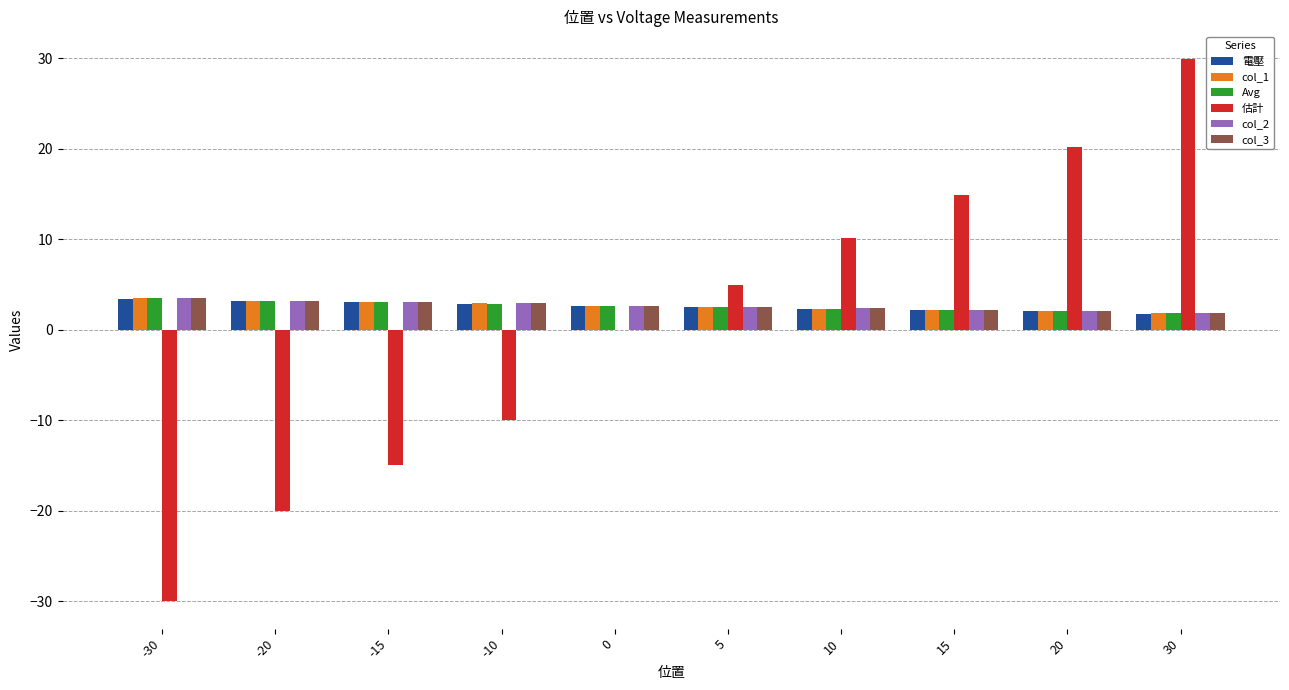

What value does the Avg series have at -10?

2.9